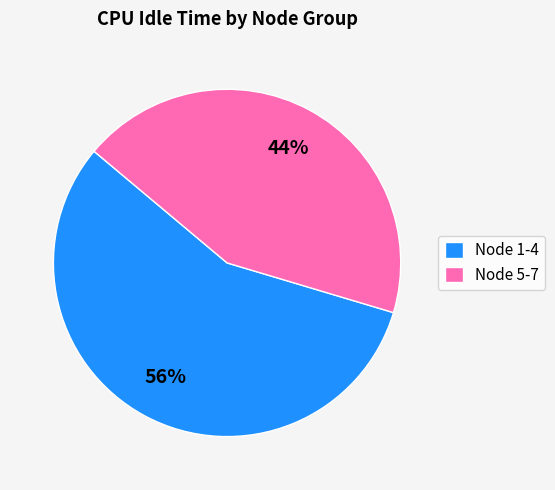

Rank the categories by value from lowest to highest.

Node 5-7, Node 1-4